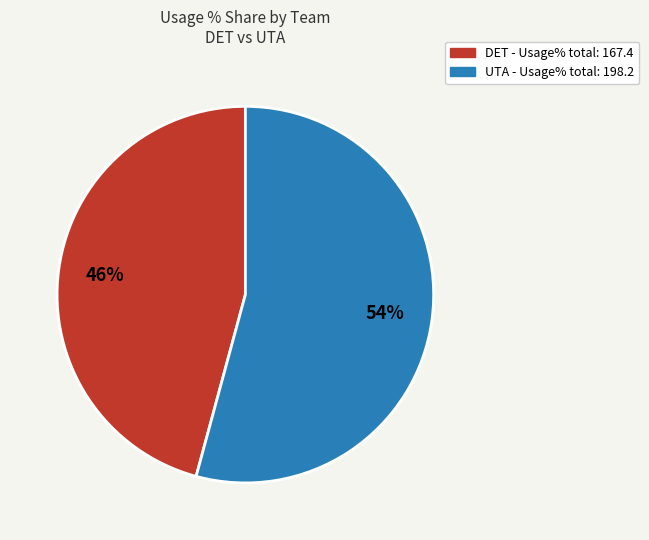

To the nearest percent, what is the difference between the largest and smallest slice percentages?

8%